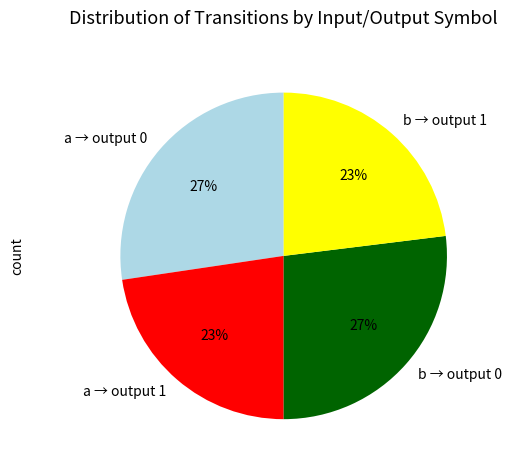

To the nearest percent, what is the average slice percentage?

25%